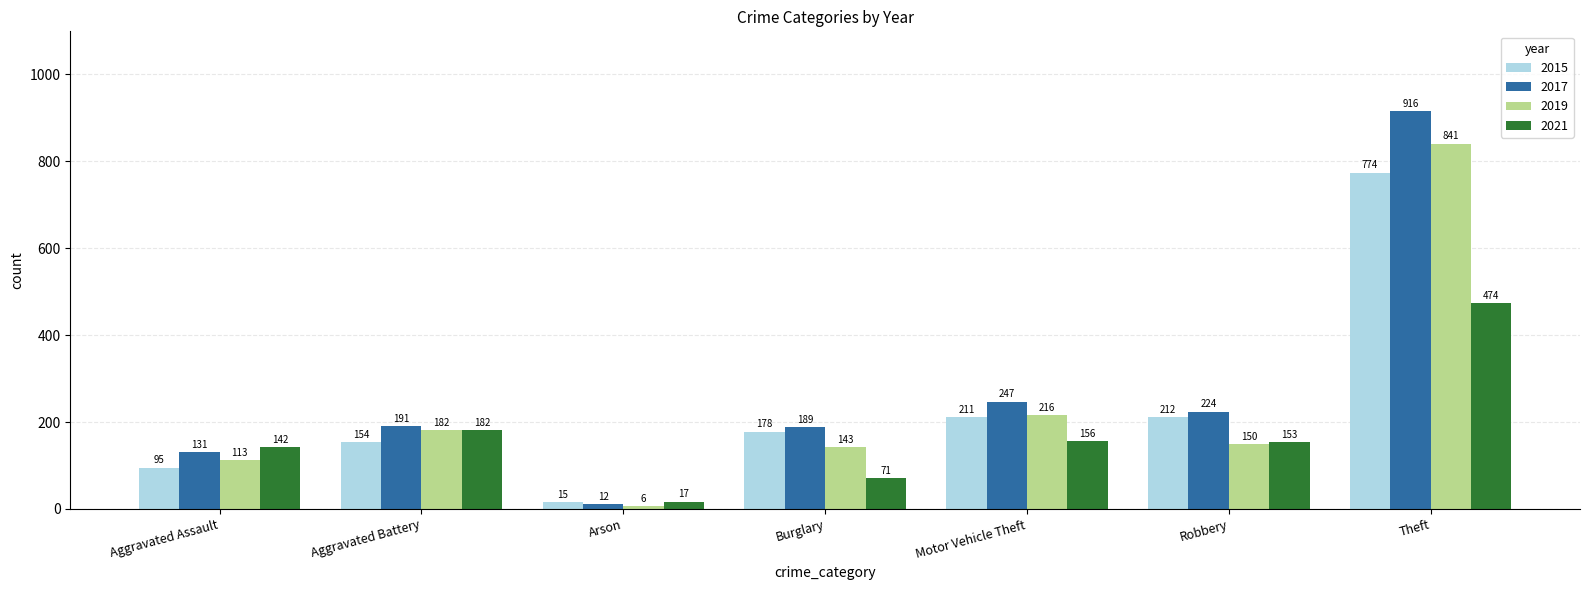

What is the difference between the second highest and second lowest values in the 2019 series?

103